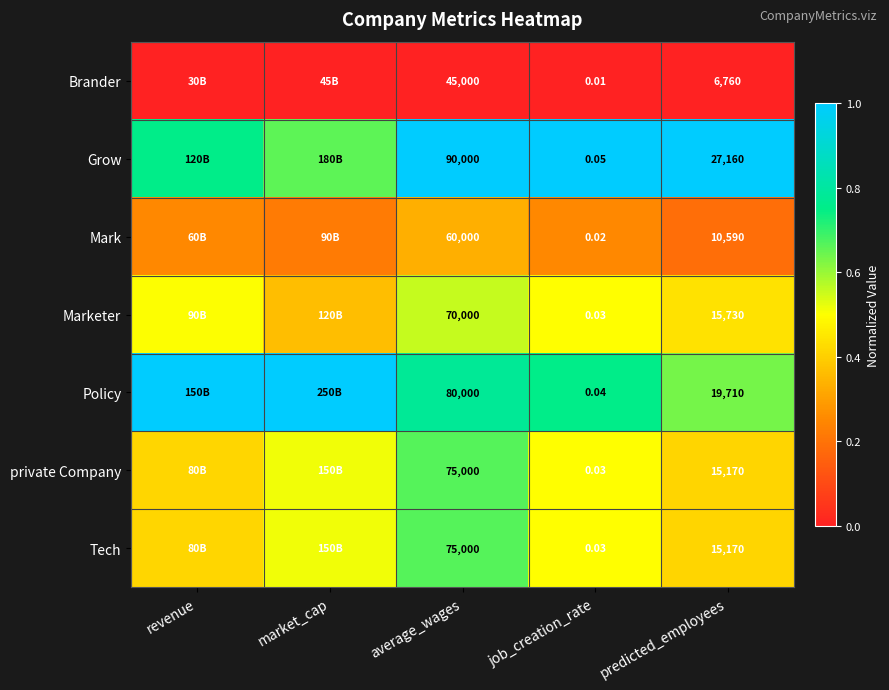

What is the difference between the second highest and minimum values in the Tech series?

0.1